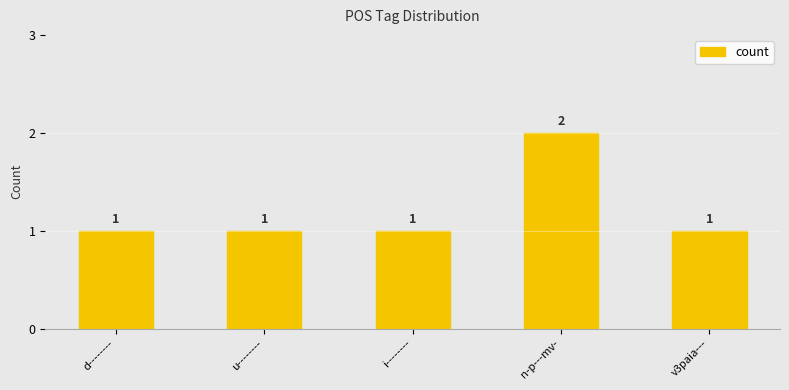

Reading right to left, extract all data points from this chart.

v3paia---=1	n-p---mv-=2	i--------=1	u--------=1	d--------=1